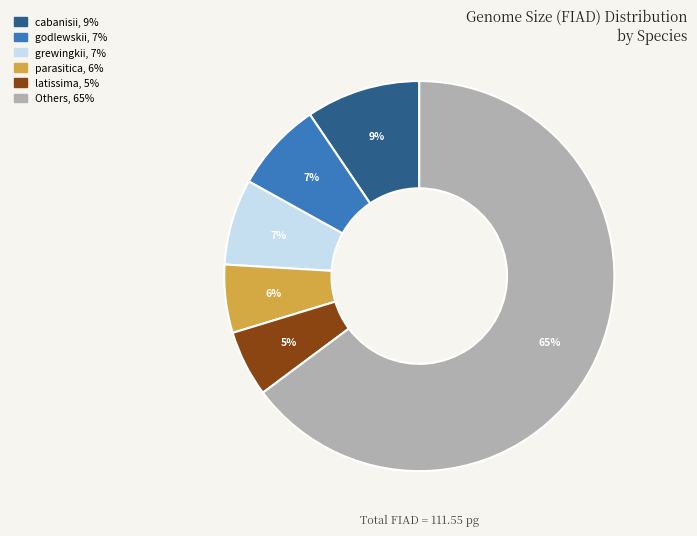

To the nearest percent, what is the average slice percentage?

17%